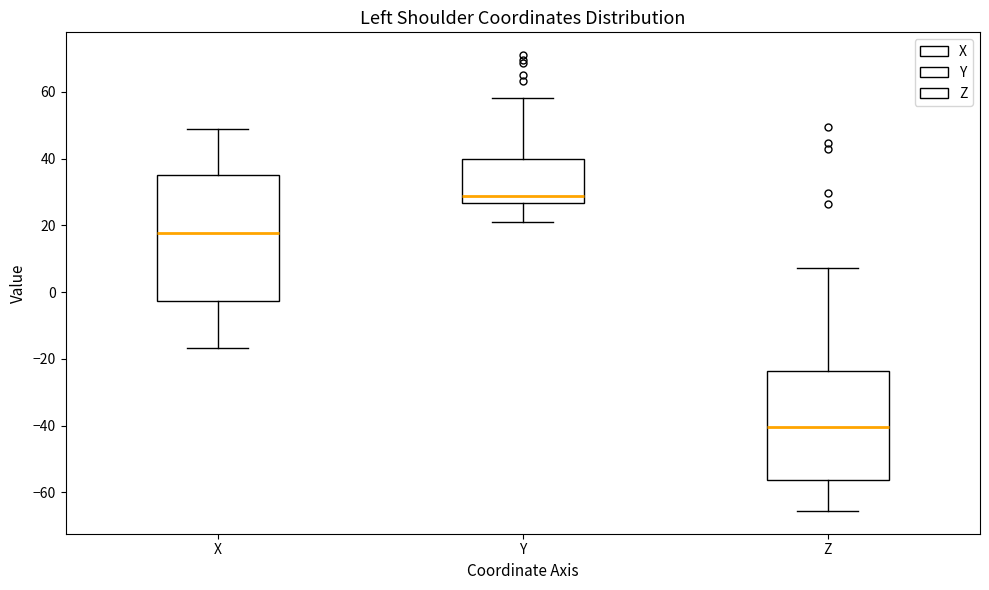

Reading left to right, read every box against the y-axis: the position of its median line, the range the box covers, and the ends of its whiskers. The values are not printed on the chart, so give them approximately, as read against the axis.

X: median 18, box -2 to 36, whiskers -16 to 48
Y: median 28, box 26 to 40, whiskers 22 to 58
Z: median -40, box -56 to -24, whiskers -66 to 8